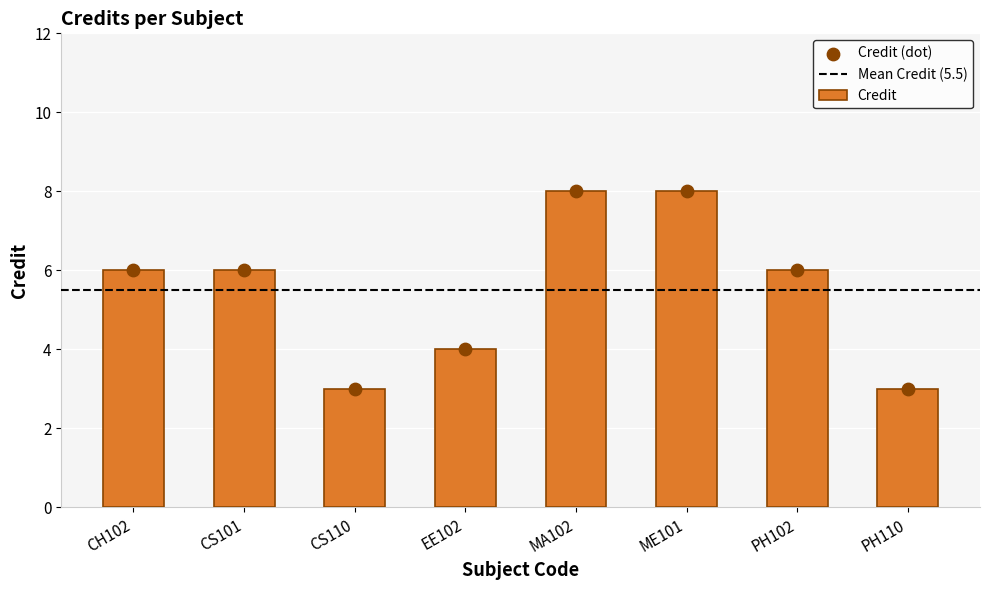

What is the ratio of the value at CS110 to the value at CS101?

0.5